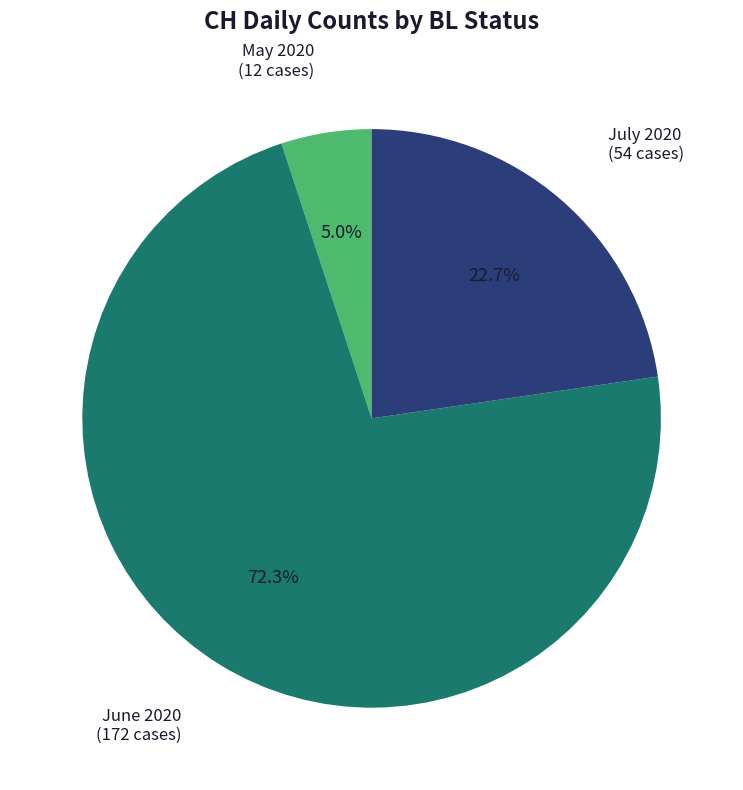

How much of the chart is everything except July 2020?

77.3%